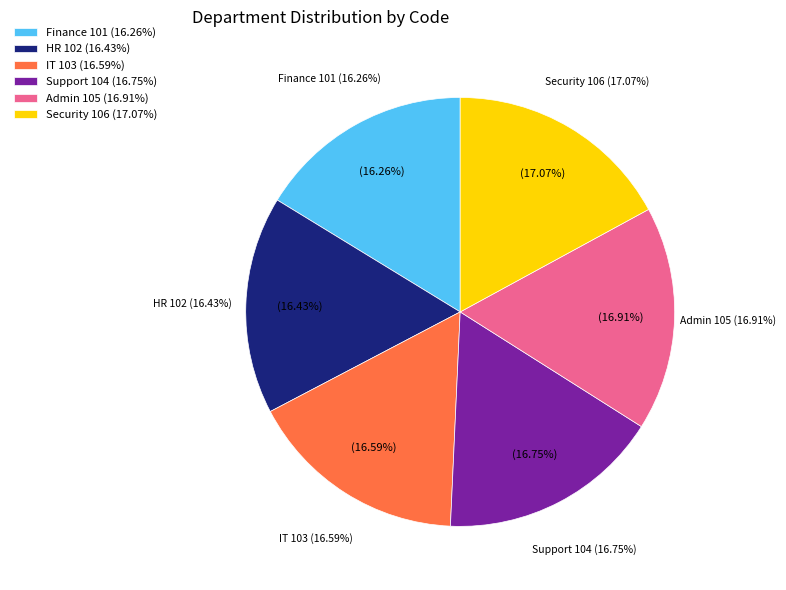

To the nearest percent, what is the difference between the largest and smallest slice percentages?

1%